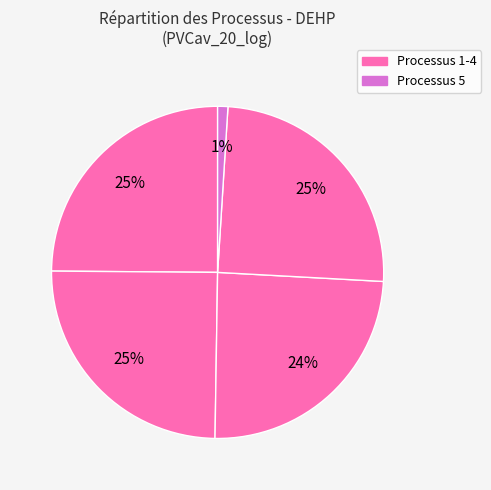

Count the number of slices in the pie.

5